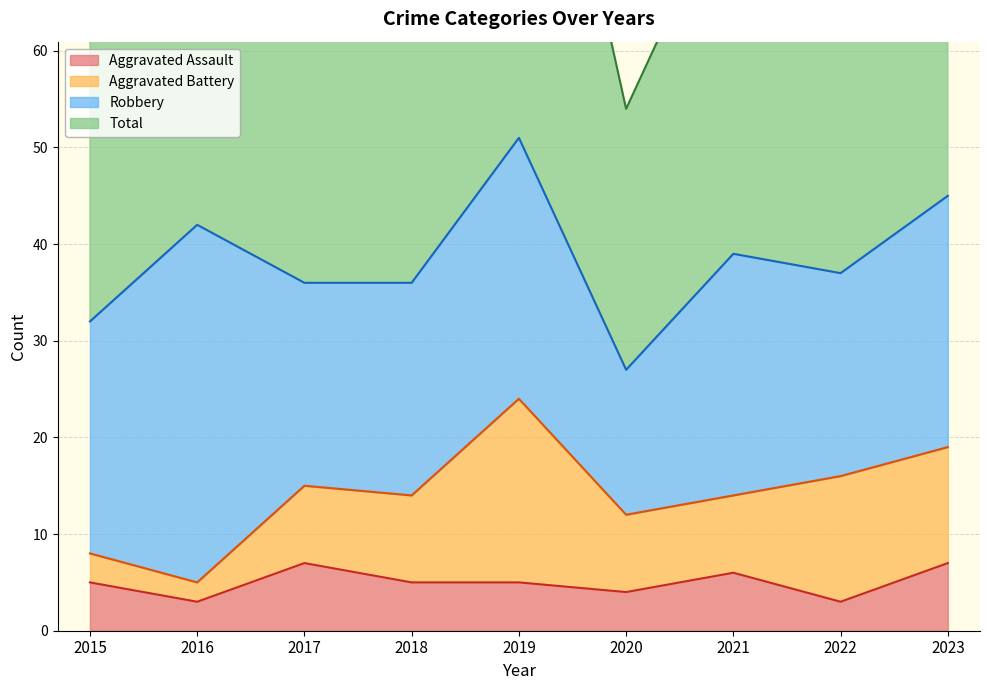

At which label does Total first exceed 75?

2016